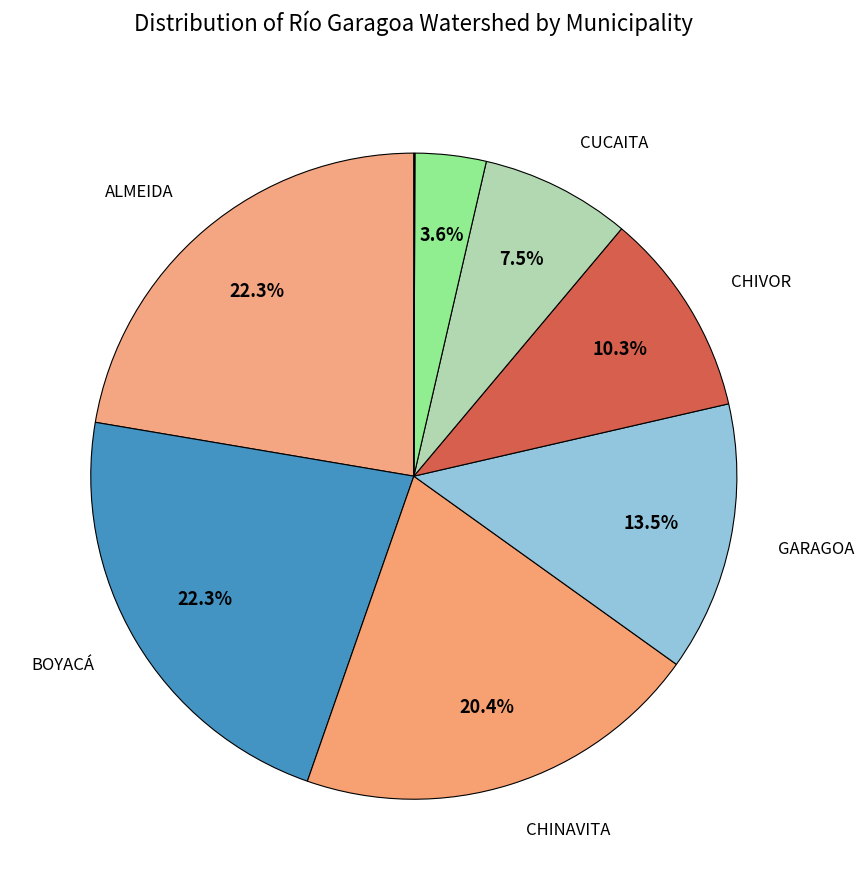

Which category has the smallest portion of the pie?

GUACHETÁ